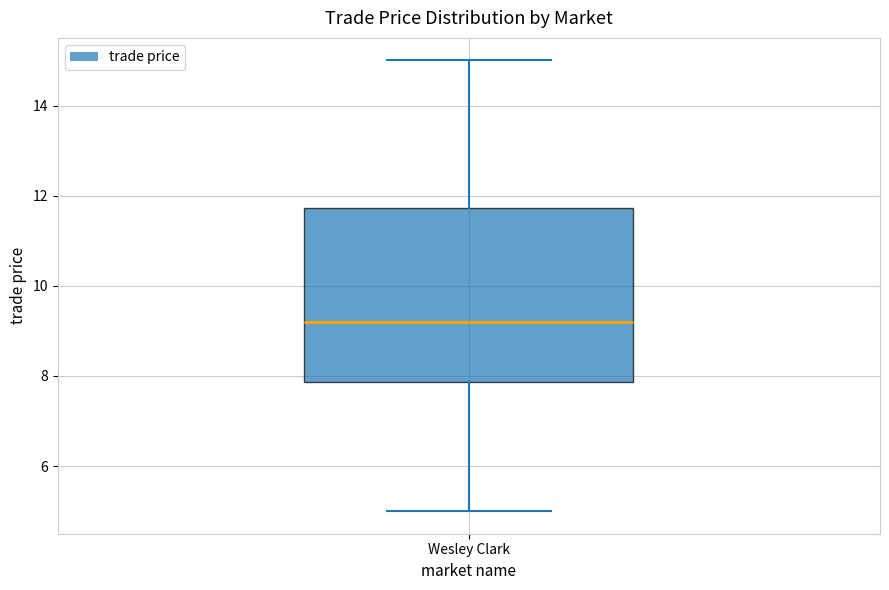

Read this box plot against the y-axis: the position of the median line, the range covered by the box, and the ends of both whiskers. The values are not printed on the chart, so give them approximately, as read against the axis.

median 9.2, box 7.8 to 11.8, whiskers 5.0 to 15.0